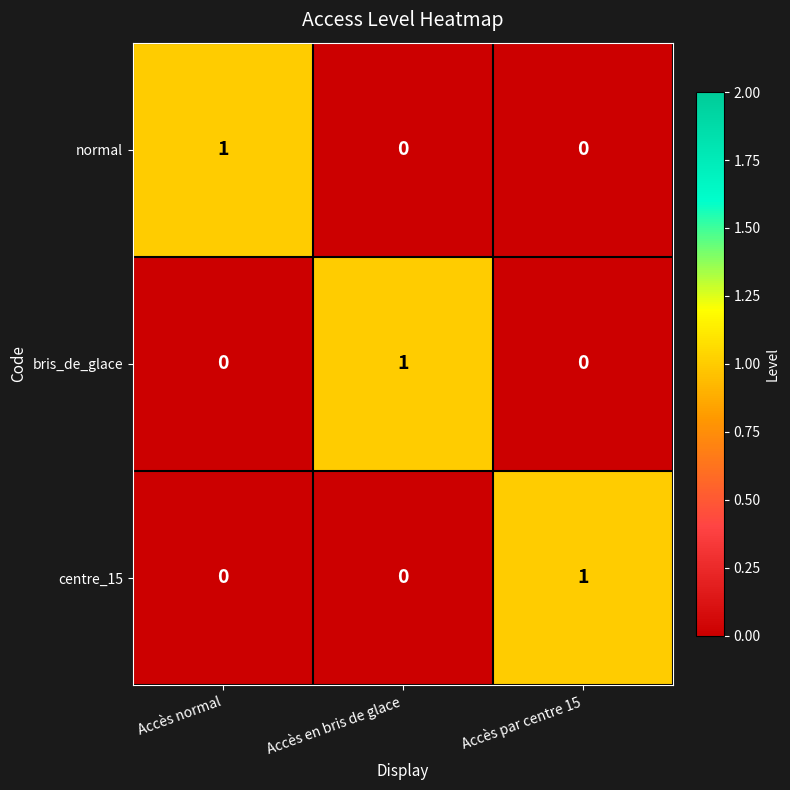

At how many categories does at least one series exceed 0?

3